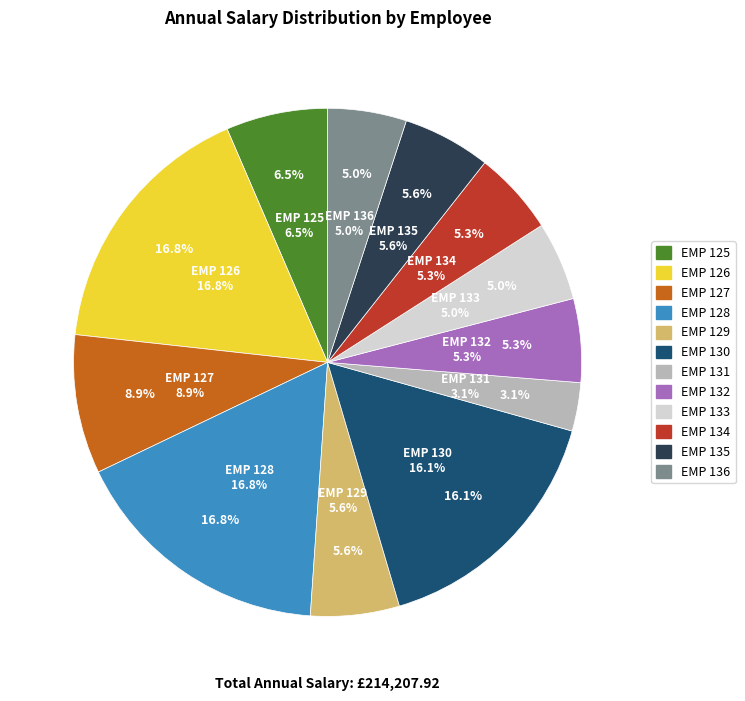

What is the change in value from EMP 126 to EMP 127?

-16990.8